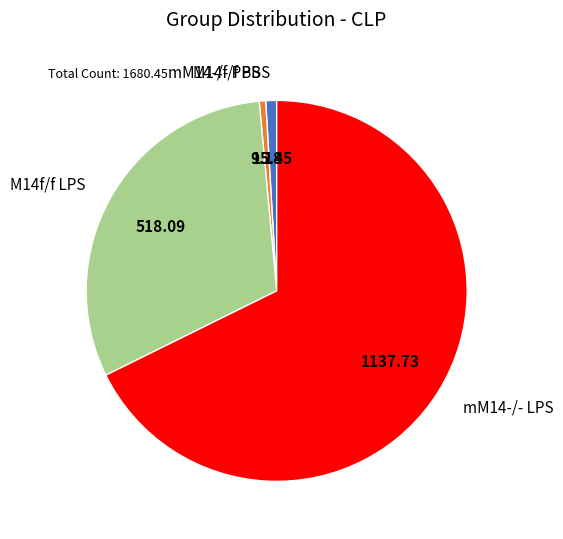

What is the majority slice?

mM14-/- LPS